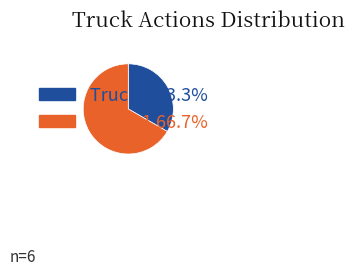

What is the smallest slice in the pie chart?

Truck 0